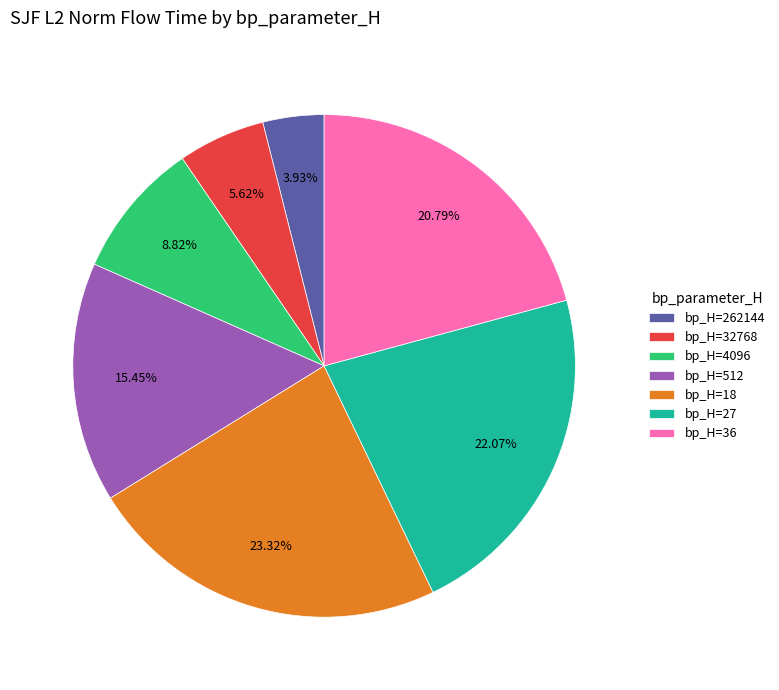

Rank the categories by value from lowest to highest.

bp_H=262144, bp_H=32768, bp_H=4096, bp_H=512, bp_H=36, bp_H=27, bp_H=18